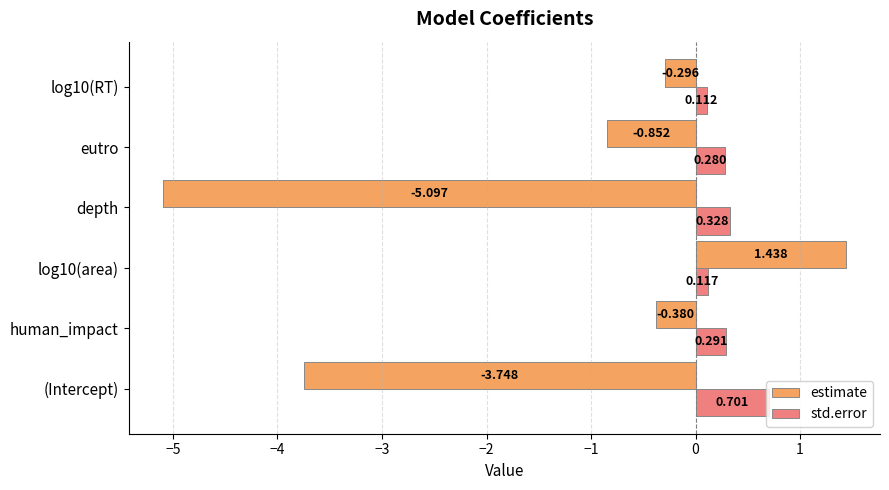

Rank the series at log10(area) from highest to lowest value.

estimate, std.error